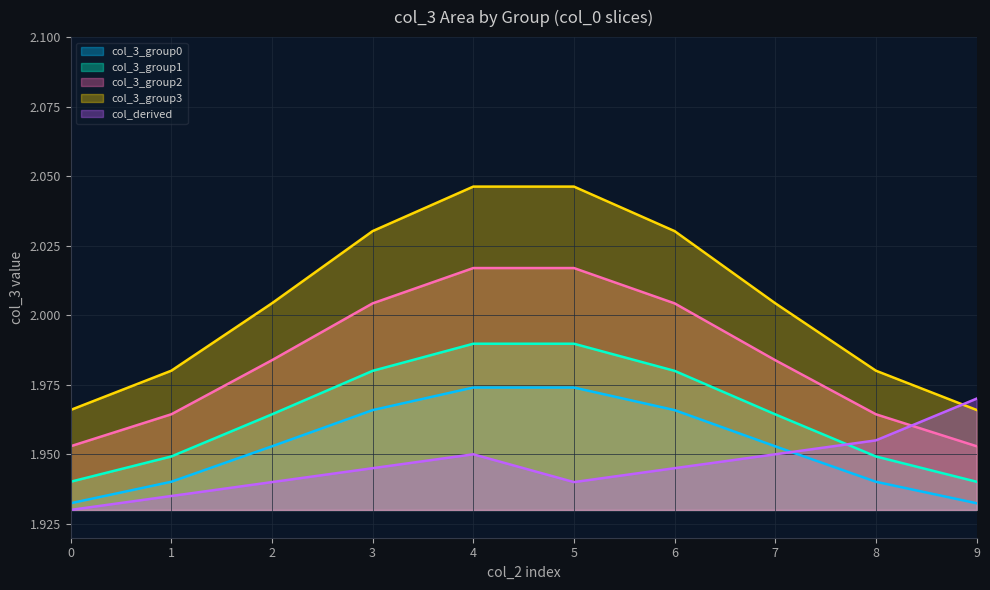

True or false: col_3_group2 and col_3_group1 intersect in this chart.

False